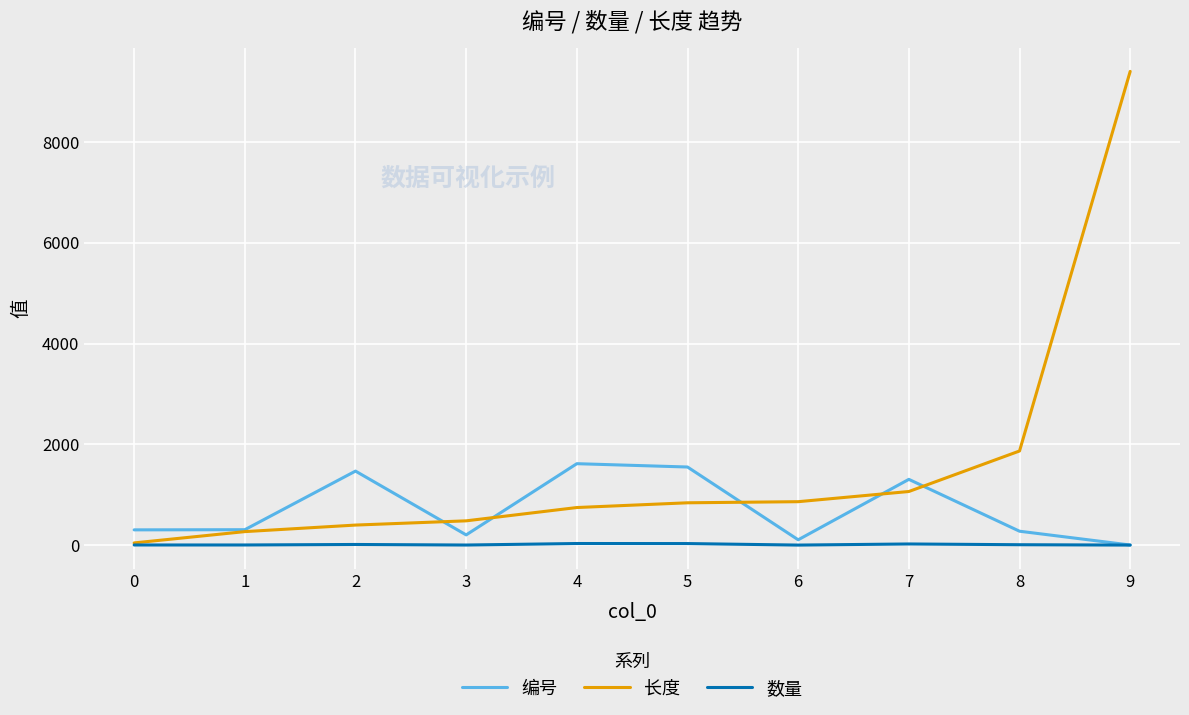

Which series has the widest spread of values?

长度